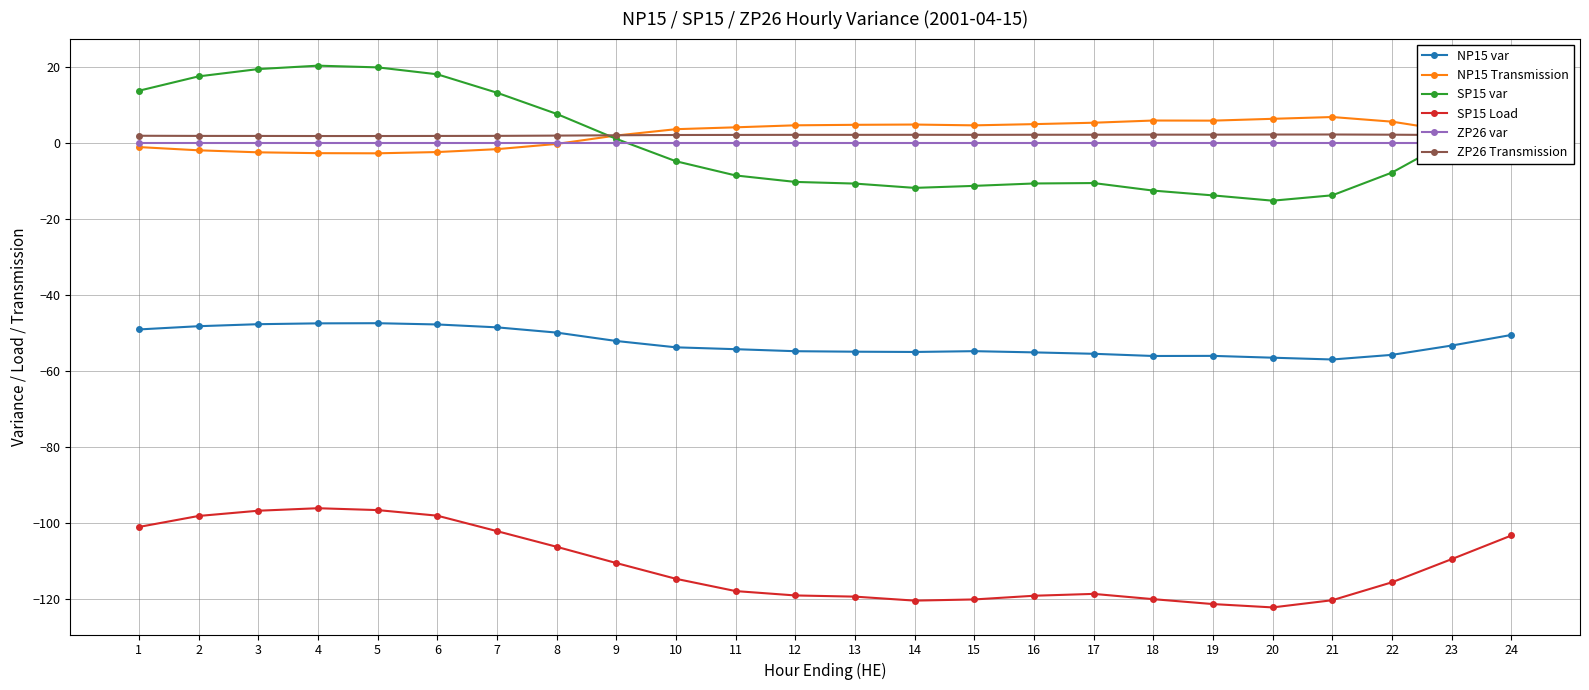

What is the spread (max minus min) of values at 20?

128.6